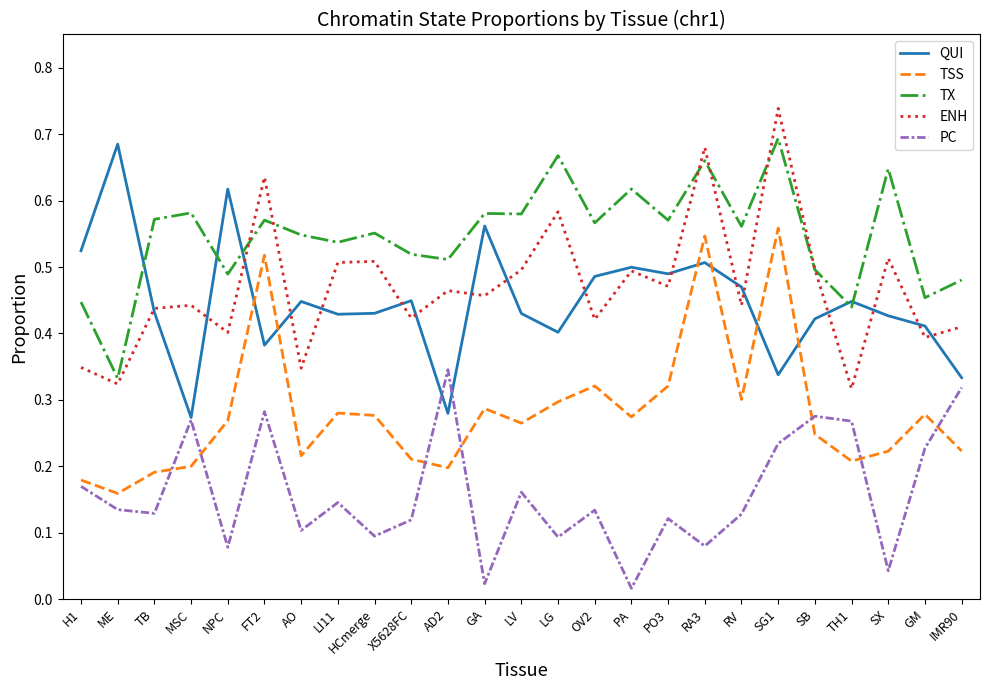

Is it true that TX equals 0.7 at SG1?

True